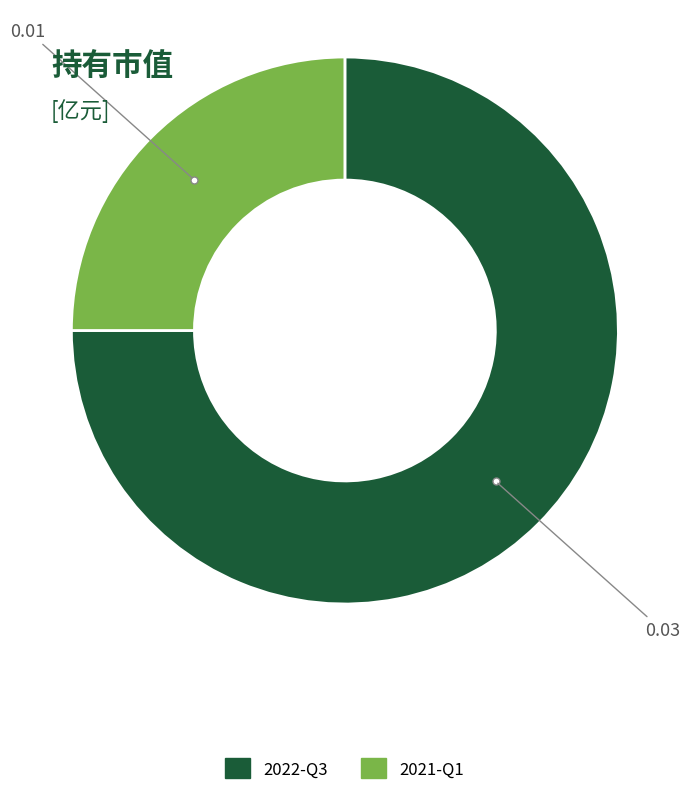

Is the sum of 2022-Q3 and 2021-Q1 greater than half?

Yes